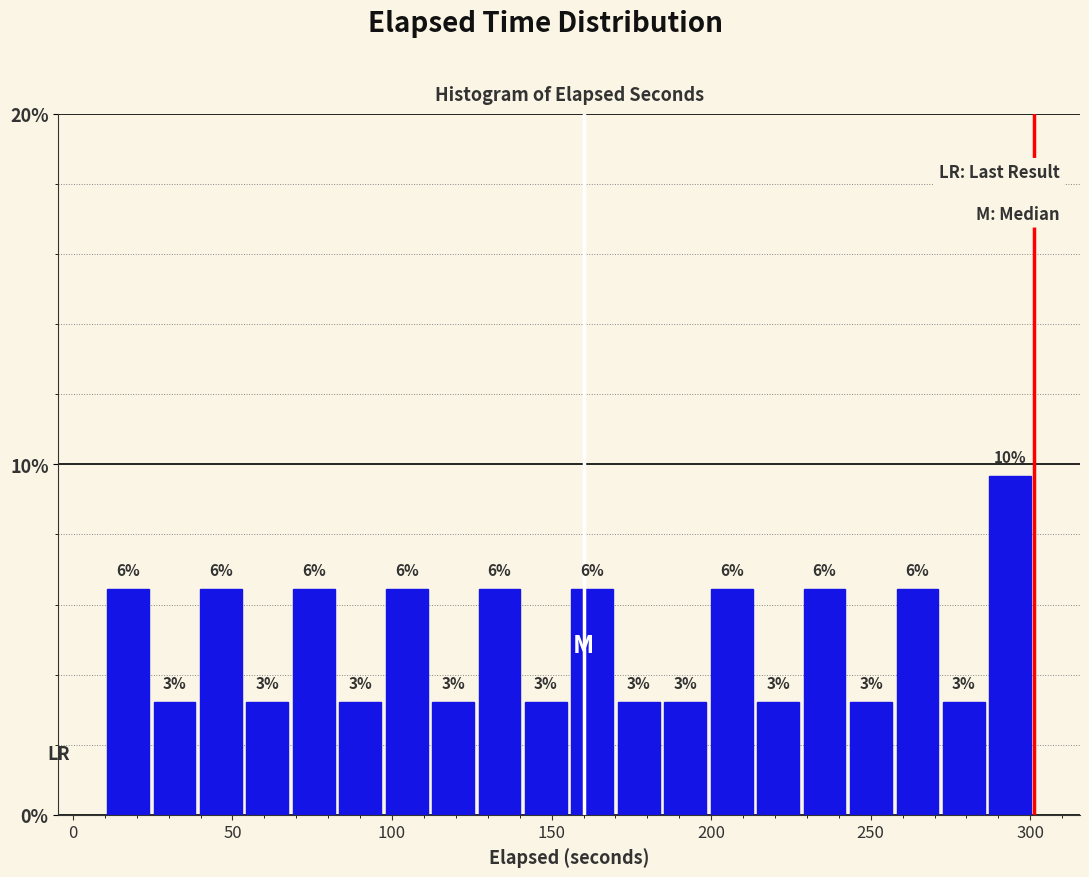

Around what value on the x-axis is the tallest bar? Give the approximate position of its centre, as read against the axis.

295